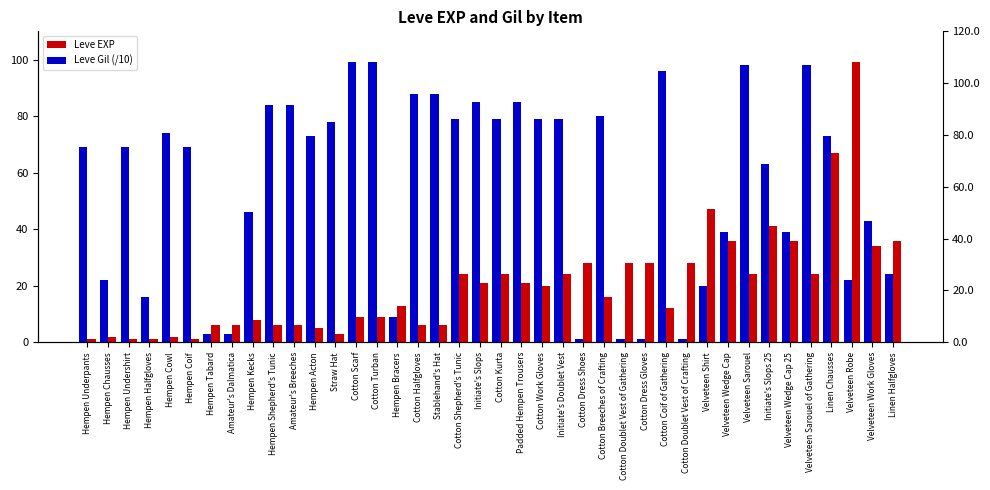

What is the smallest value displayed?

1